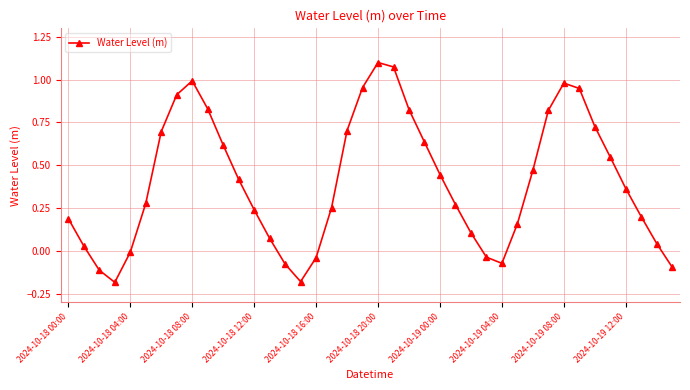

What is the difference between the second highest and second lowest values?

1.3